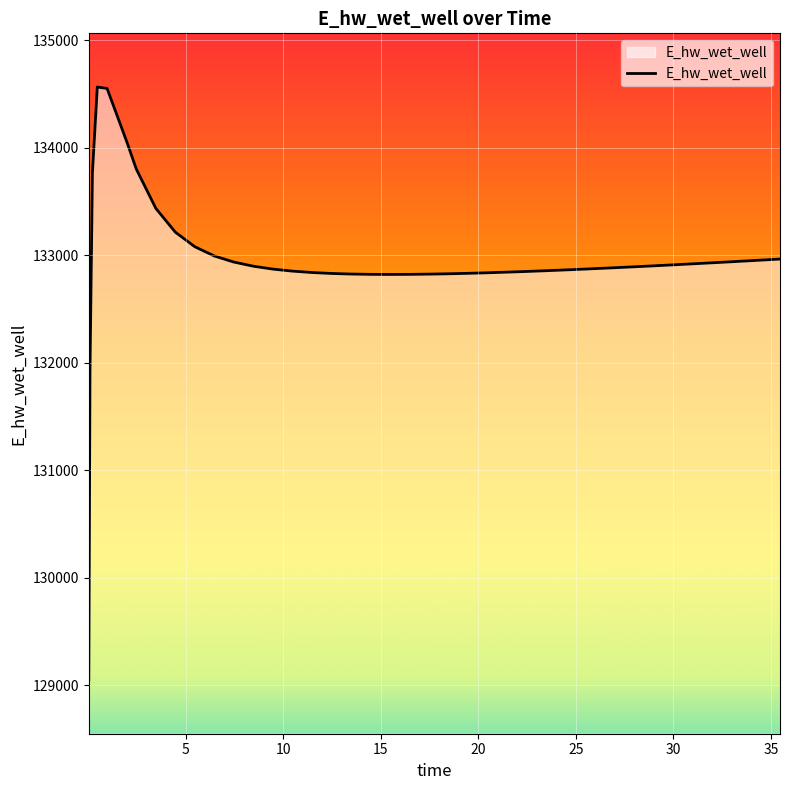

What is the smallest value displayed?

129047.2